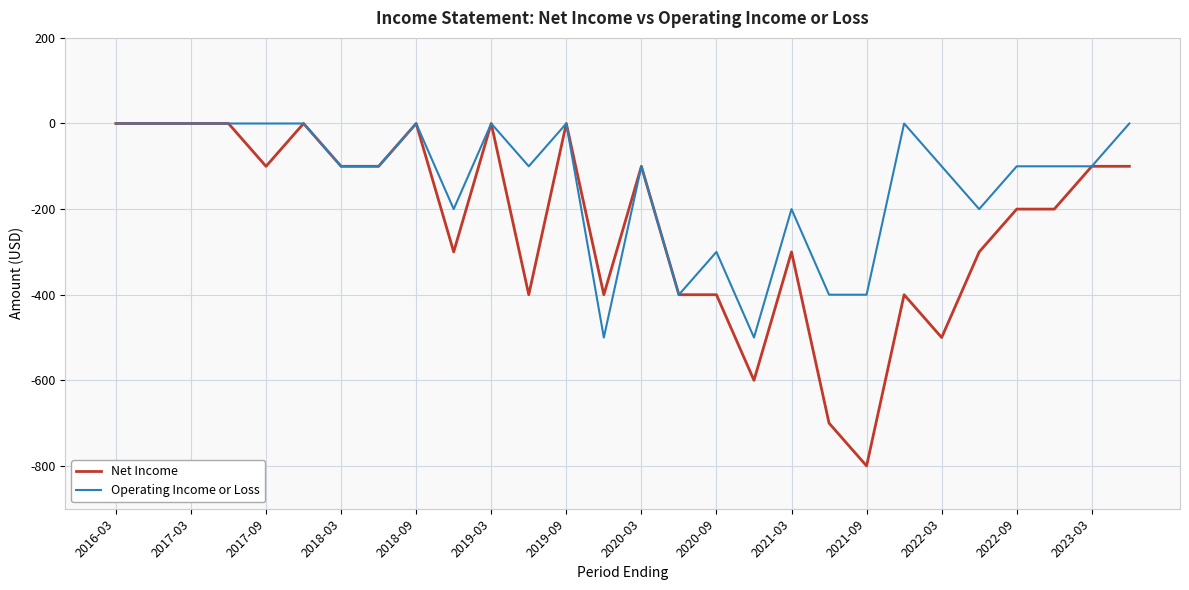

How many values in the Operating Income or Loss series exceed -100?

11